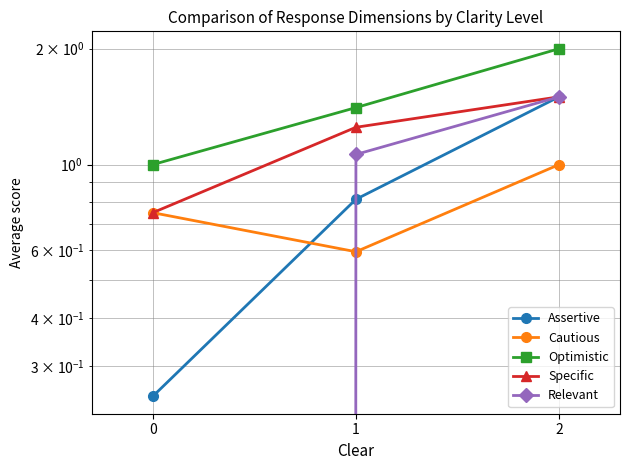

Is it true that Specific equals 1.5 at 2?

True